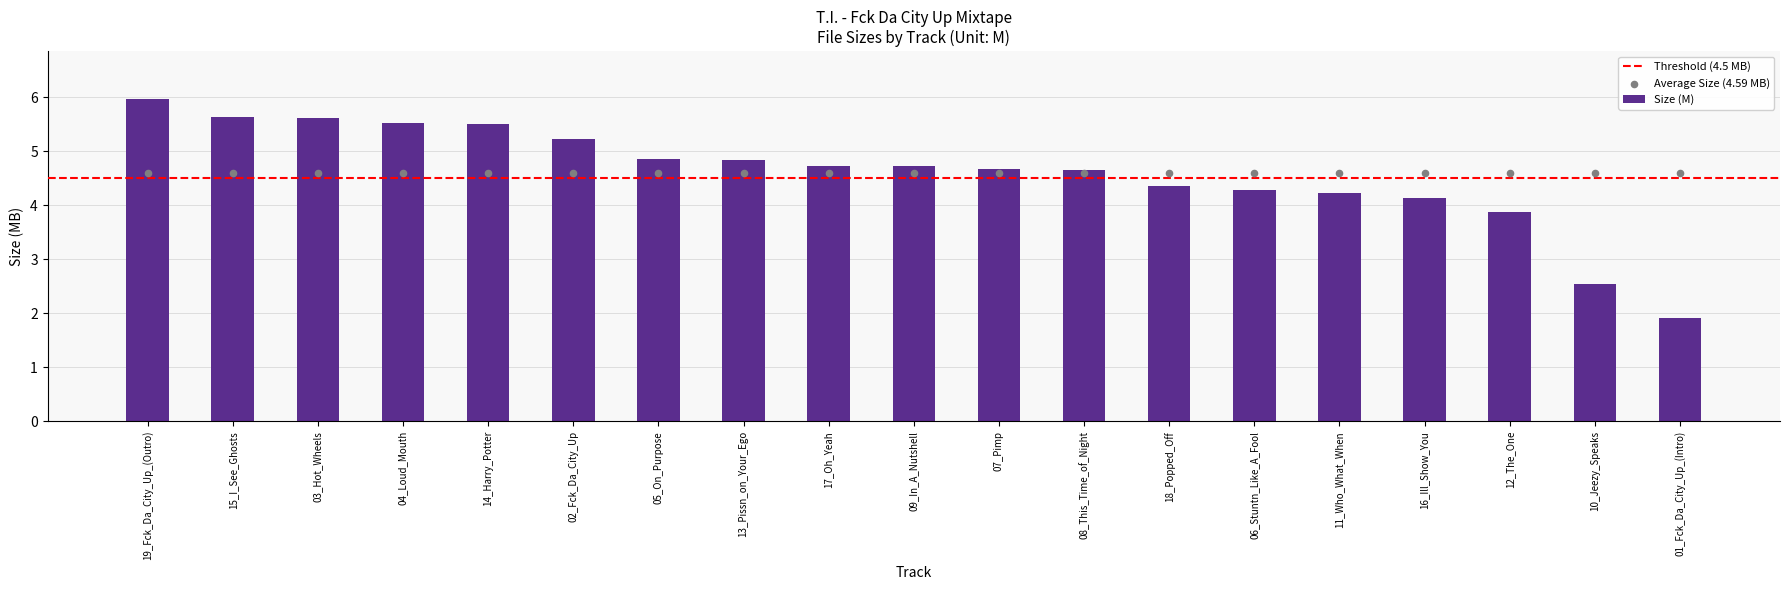

Which has a higher value, 12_The_One or 04_Loud_Mouth?

04_Loud_Mouth